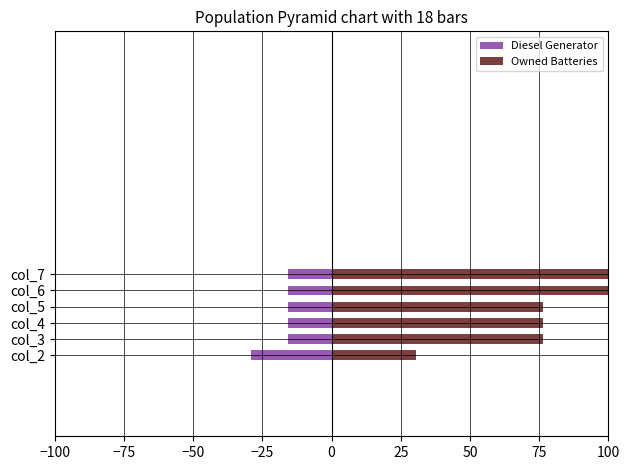

What is the difference between the second highest and minimum values in the Owned Batteries series?

69.4